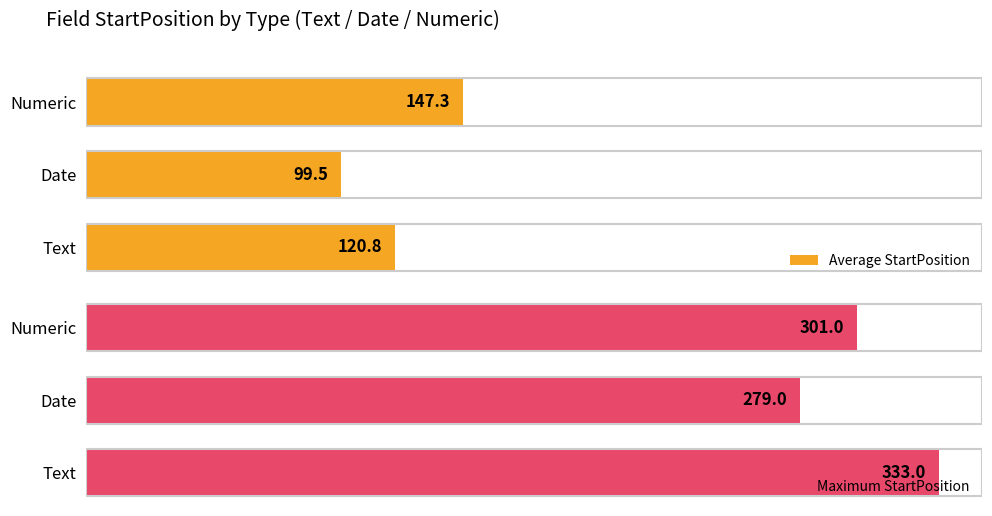

Which series has the largest range (max minus min)?

Maximum StartPosition